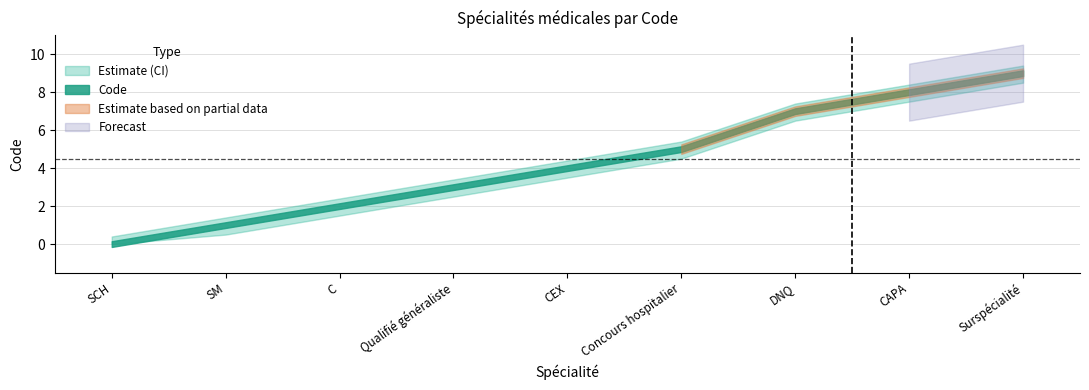

List the labels in order of value, smallest first.

SCH, SM, C, Qualifié généraliste, CEX, Concours hospitalier, DNQ, CAPA, Surspécialité